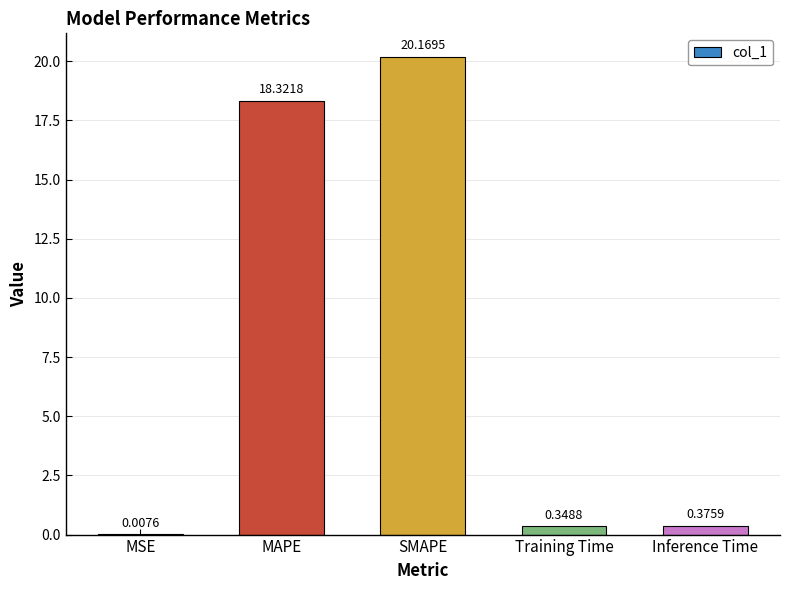

What is the sum of the values at MSE and MAPE?

18.3